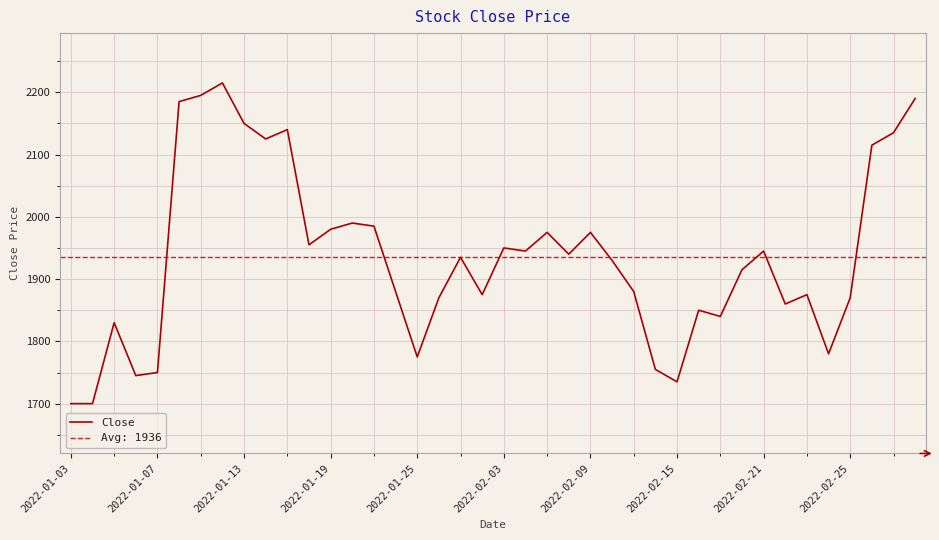

The chart shows a value of 629 at 2022-01-03. True or false?

False